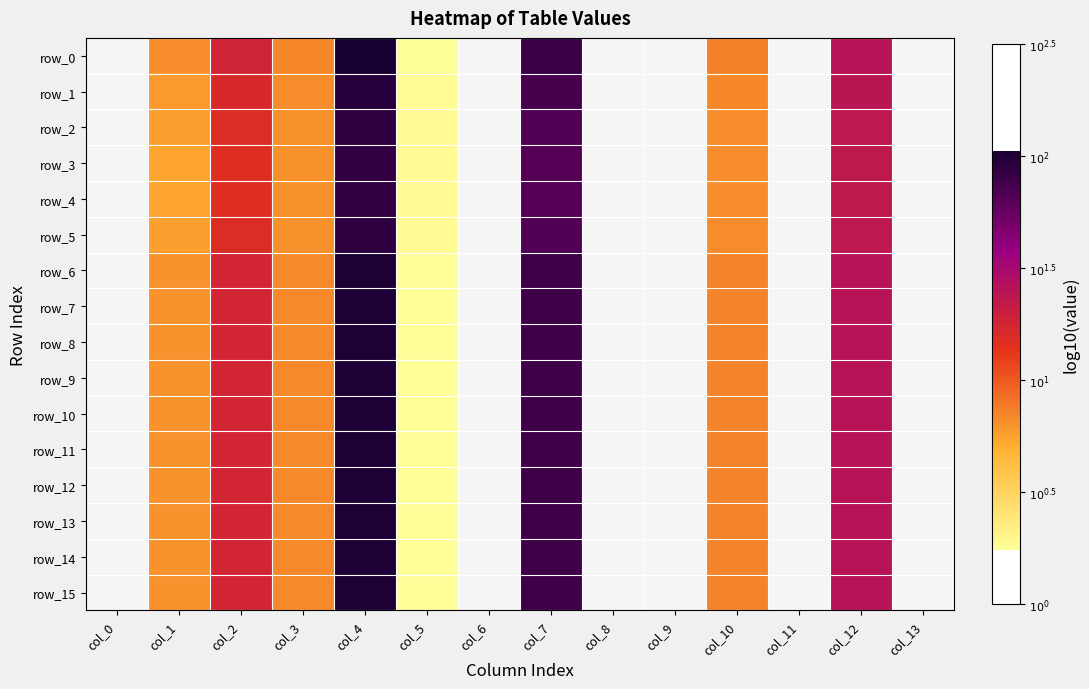

Rank the series at col_10 from lowest to highest value.

row_4, row_3, row_5, row_2, row_1, row_6, row_7, row_8, row_9, row_10, row_11, row_12, row_13, row_14, row_15, row_0